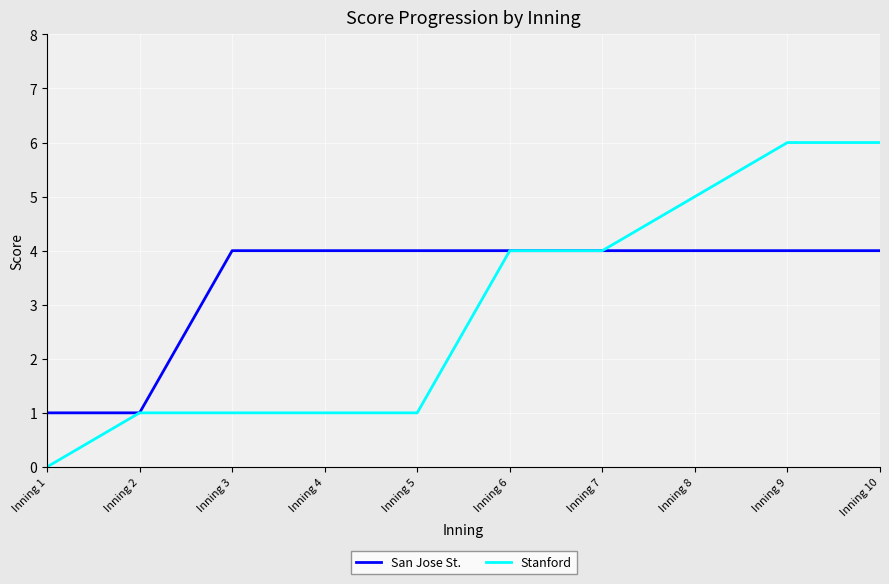

What is the maximum value shown in the chart?

6